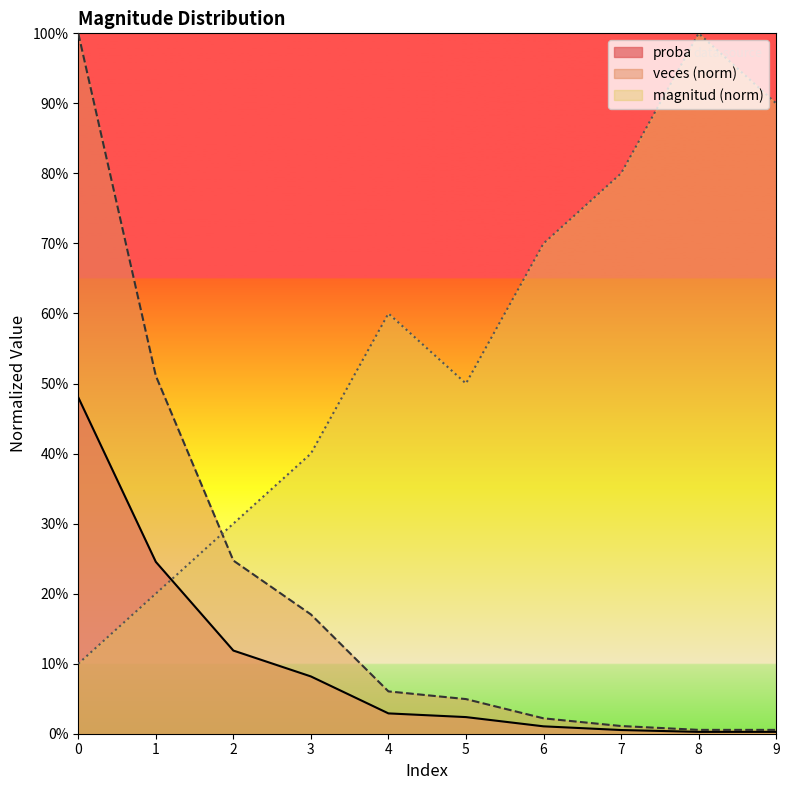

Reading left to right, what are all the values shown in this chart?

magnitud: 0=0.1	1=0.2	2=0.3	3=0.4	4=0.6	5=0.5	6=0.7	7=0.8	8=1.0	9=0.9
veces: 0=0.5	1=0.2	2=0.1	3=0.1	4=0.0	5=0.0	6=0.0	7=0.0	8=0.0	9=0.0
proba: 0=1.0	1=0.5	2=0.2	3=0.2	4=0.1	5=0.0	6=0.0	7=0.0	8=0.0	9=0.0